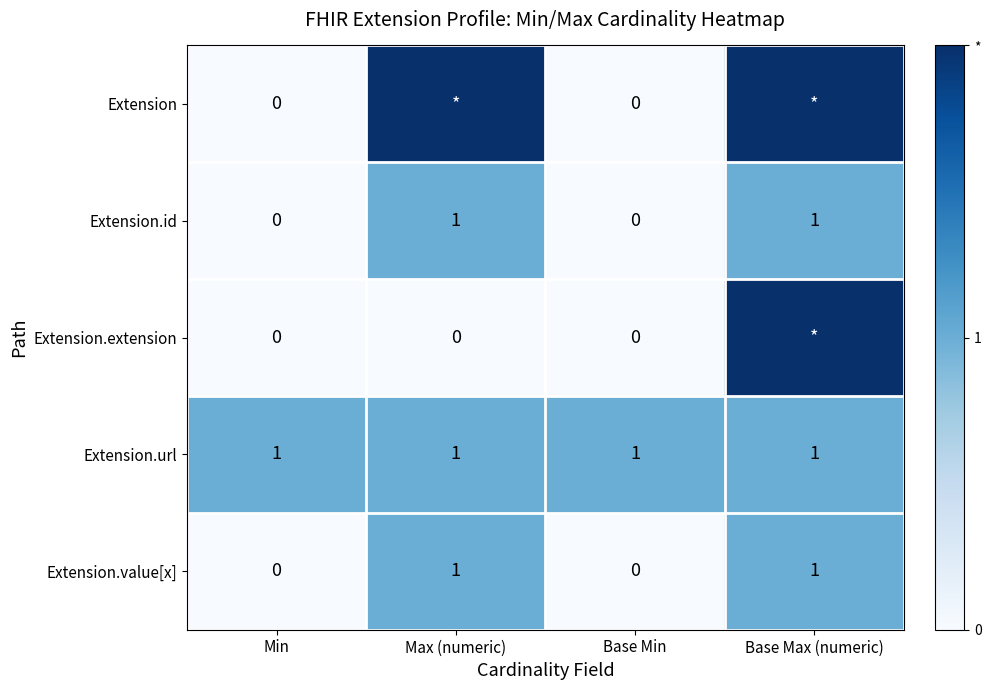

What is the total value across all series at Base Max (numeric)?

7